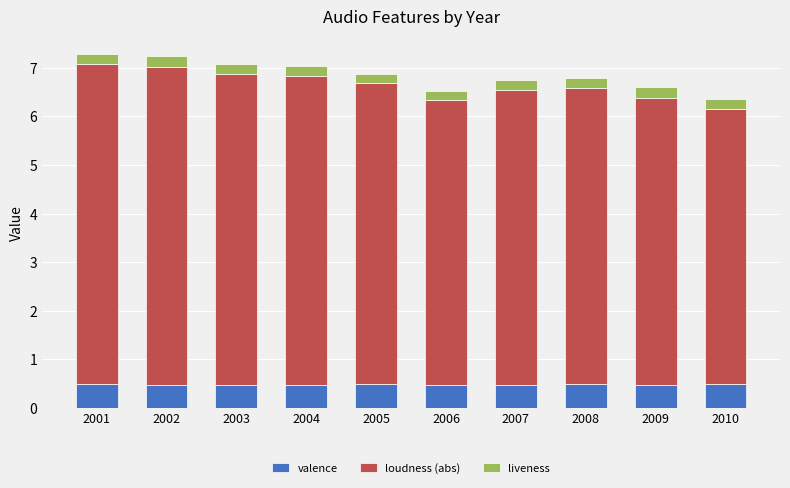

What is the average value of the valence series?

0.5